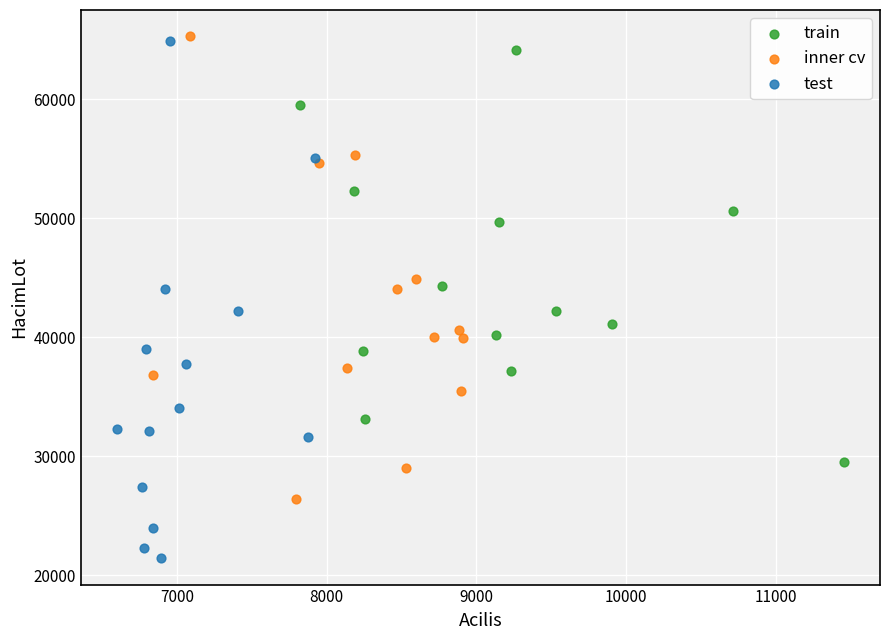

Which series contains the highest Y value?

inner cv